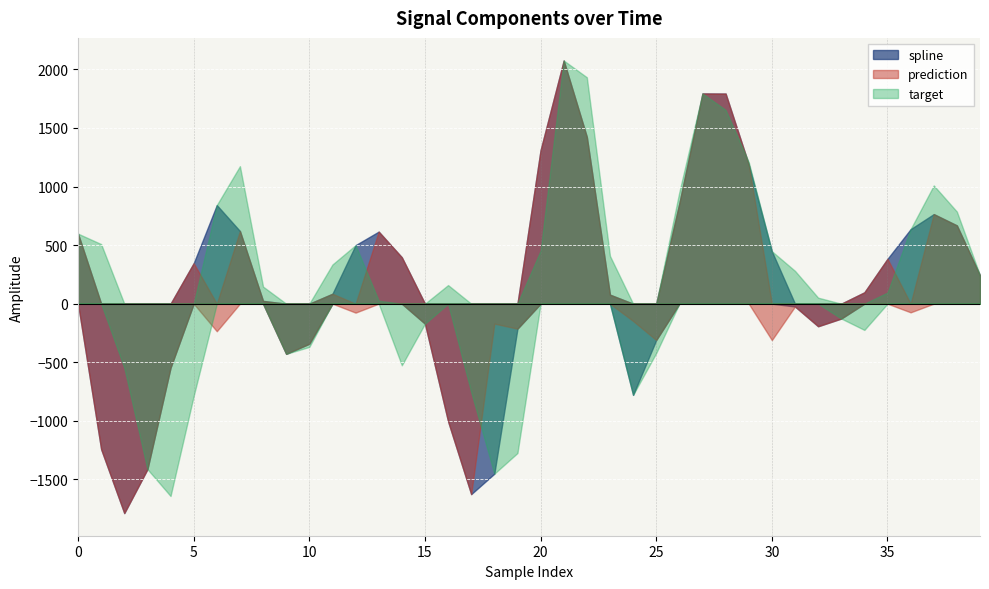

Reading right to left, transcribe all the data shown in this chart.

spline: 39=241.7	38=668.1	37=764.7	36=636.2	35=383.0	34=96.9	33=-126.9	32=-192.7	31=-24.0	30=447.6	29=1188.4	28=1793.5	27=1794.4	26=857.6	25=-310.1	24=-778.5	23=77.0	22=1423.8	21=2075.4	20=1310.8	19=-213.3	18=-1451.2	17=-1625.7	16=-1003.6	15=-170.6	14=396.0	13=615.2	12=499.7	11=84.8	10=-341.8	9=-428.3	8=23.7	7=620.4	6=841.6	5=345.6	4=-546.4	3=-1412.3	2=-1787.3	1=-1241.7	0=597.8
prediction: 39=241.7	38=668.1	37=764.7	36=-73.9	35=383.0	34=96.9	33=-126.9	32=-192.7	31=-24.0	30=-310.9	29=1188.4	28=1793.5	27=1794.4	26=857.6	25=-310.1	24=-147.5	23=77.0	22=1423.8	21=2075.4	20=1310.8	19=-213.3	18=-170.0	17=-1625.7	16=-1003.6	15=-170.6	14=396.0	13=615.2	12=-76.4	11=84.8	10=-341.8	9=-428.3	8=23.7	7=620.4	6=-235.2	5=345.6	4=-546.4	3=-1412.3	2=-1787.3	1=-1241.7	0=597.8
target: 39=241.7	38=785.8	37=1009.3	36=636.2	35=94.9	34=-224.1	33=-126.9	32=51.3	31=280.2	30=447.6	29=1208.8	28=1654.4	27=1794.4	26=953.0	25=-421.3	24=-778.5	23=407.9	22=1932.4	21=2075.4	20=452.3	19=-1274.8	18=-1451.2	17=-754.5	16=158.8	15=-170.6	14=-525.8	13=25.5	12=499.7	11=334.4	10=-369.1	9=-428.3	8=145.8	7=1173.9	6=841.6	5=-788.4	4=-1641.6	3=-1412.3	2=-546.7	1=508.6	0=597.8